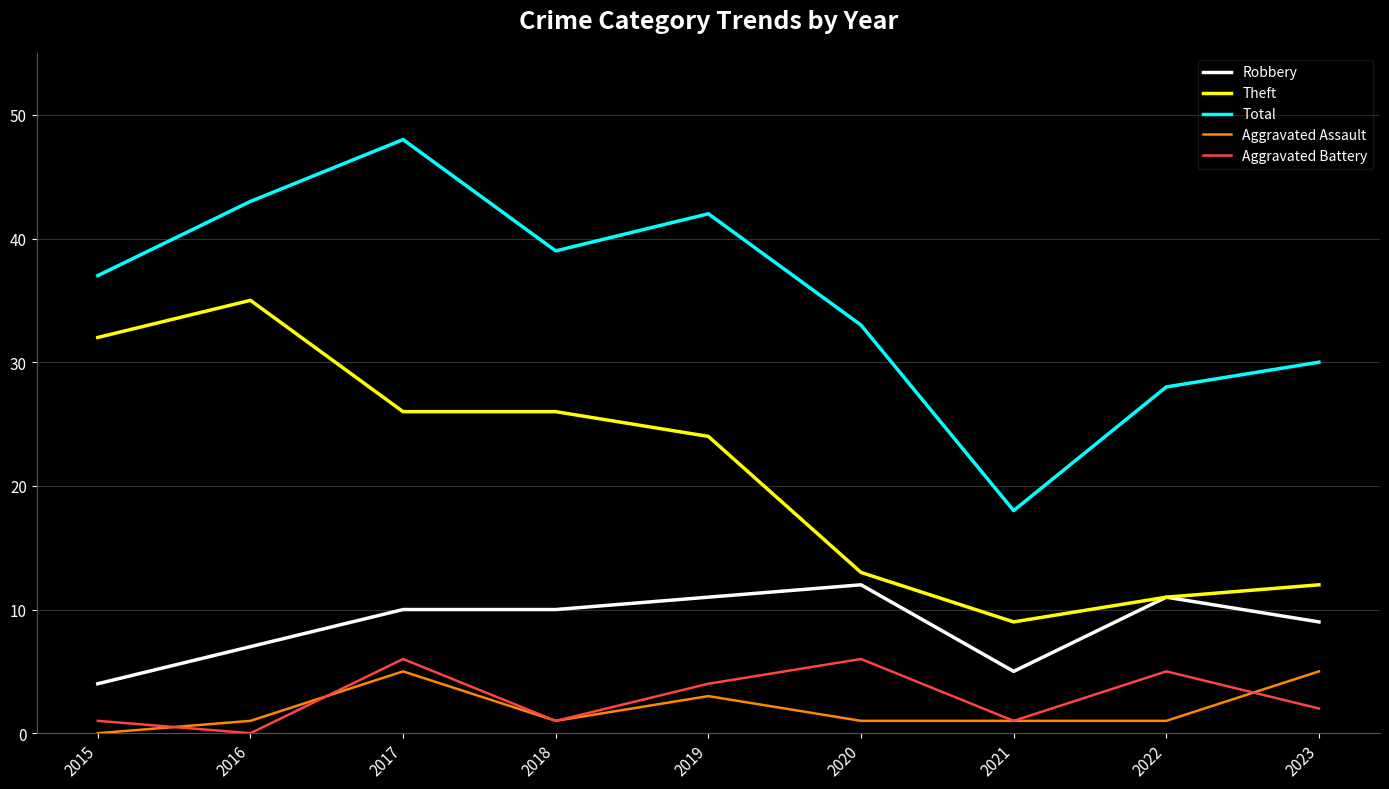

Reading right to left, transcribe all the data shown in this chart.

Robbery: 2023=9	2022=11	2021=5	2020=12	2019=11	2018=10	2017=10	2016=7	2015=4
Theft: 2023=12	2022=11	2021=9	2020=13	2019=24	2018=26	2017=26	2016=35	2015=32
Total: 2023=30	2022=28	2021=18	2020=33	2019=42	2018=39	2017=48	2016=43	2015=37
Aggravated Assault: 2023=5	2022=1	2021=1	2020=1	2019=3	2018=1	2017=5	2016=1	2015=0
Aggravated Battery: 2023=2	2022=5	2021=1	2020=6	2019=4	2018=1	2017=6	2016=0	2015=1